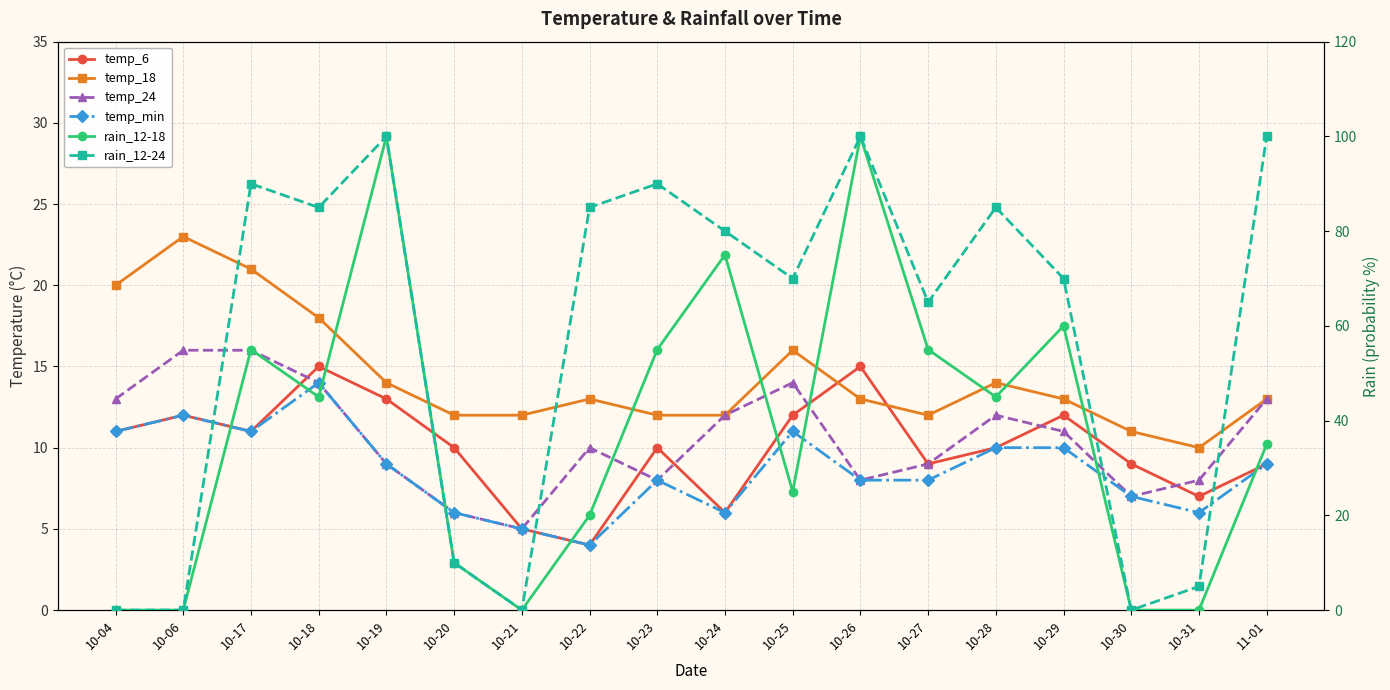

What is the label of the 5th point from the right?

10-28